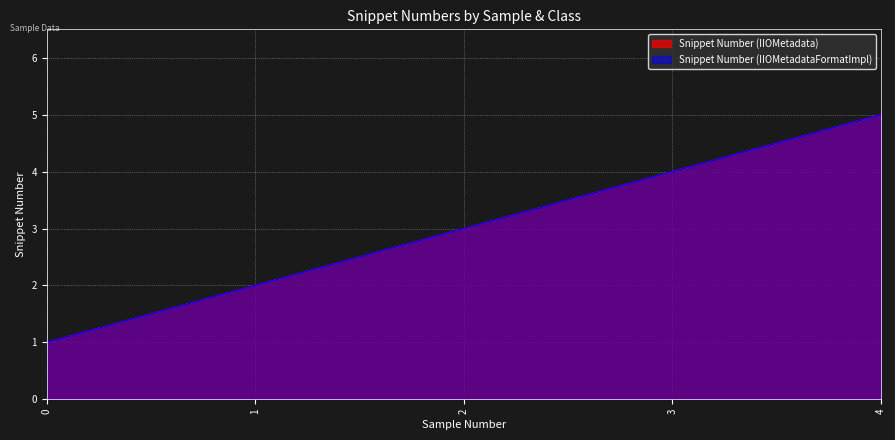

Where is Snippet Number (IIOMetadata) nearest to the value 3?

2